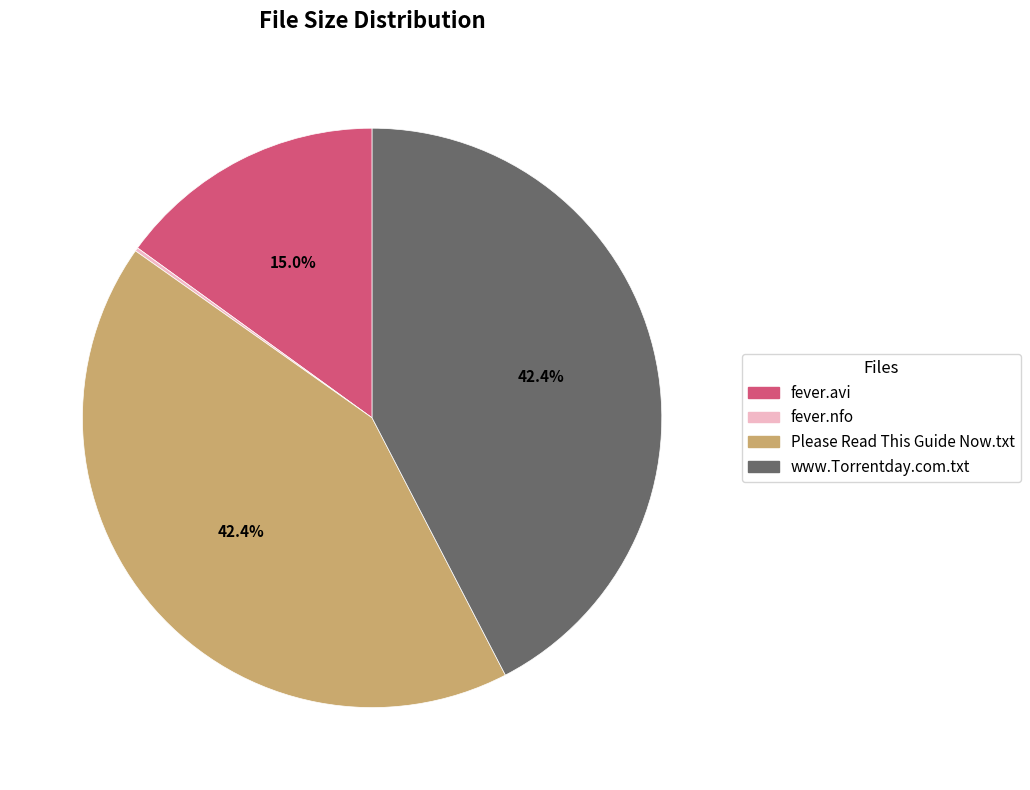

Which has a higher value, www.Torrentday.com.txt or fever.avi?

www.Torrentday.com.txt